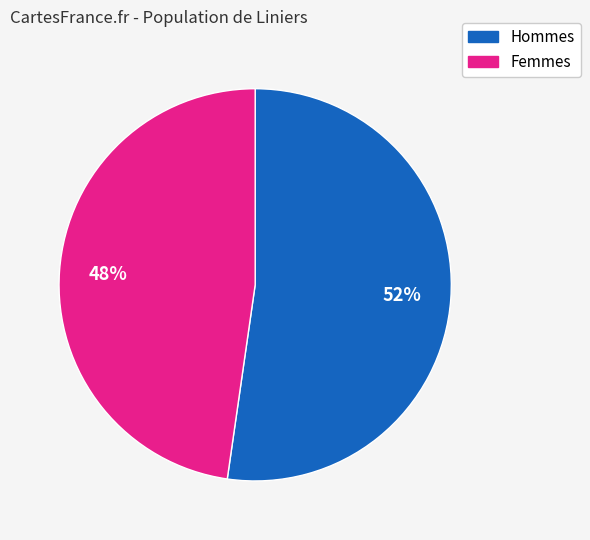

Is there a majority slice in this chart?

Yes